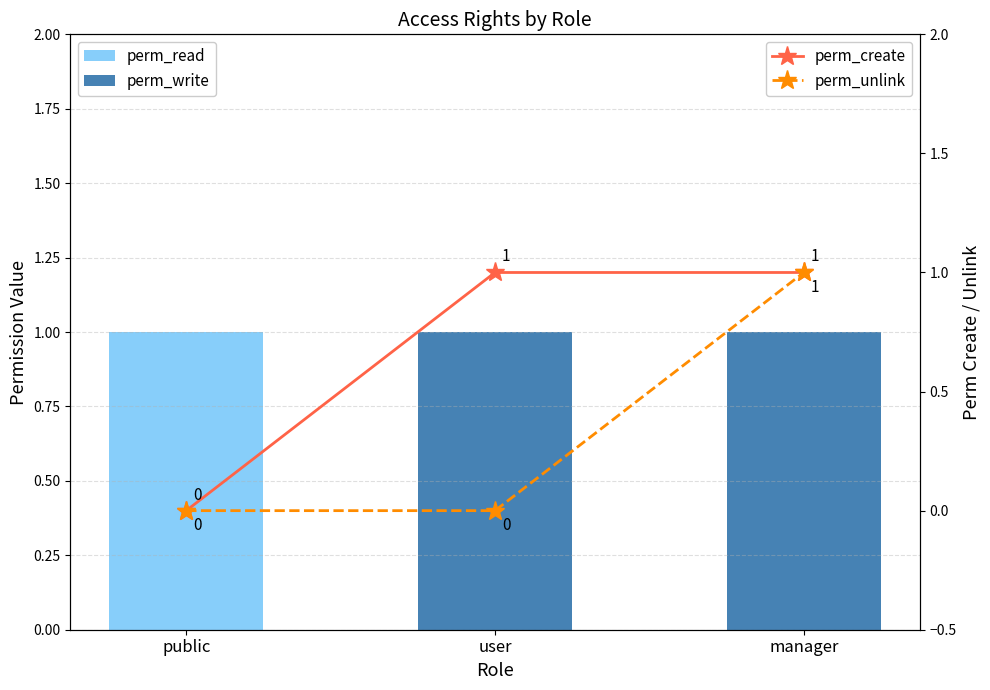

What value does the perm_read series have at public?

1